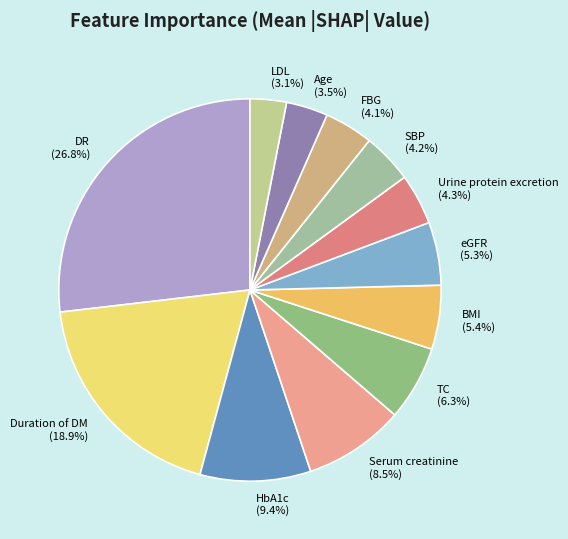

What is the total percentage of FBG and HbA1c?

13.5%